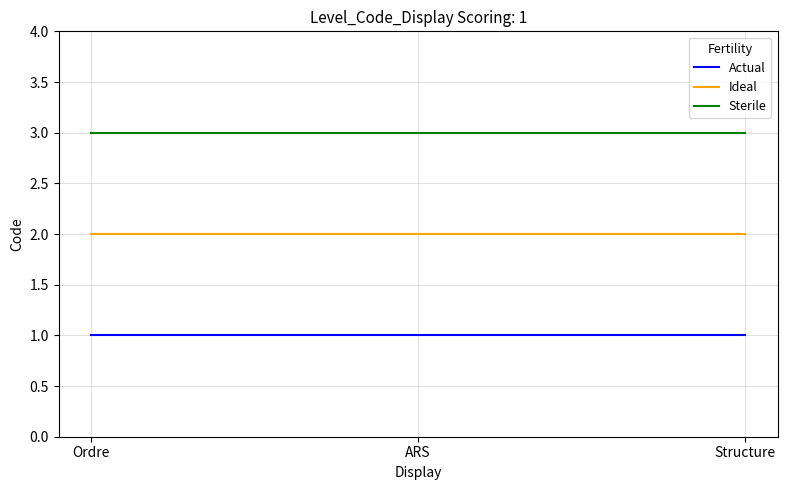

The value of Ideal at Structure is 2. True or false?

True